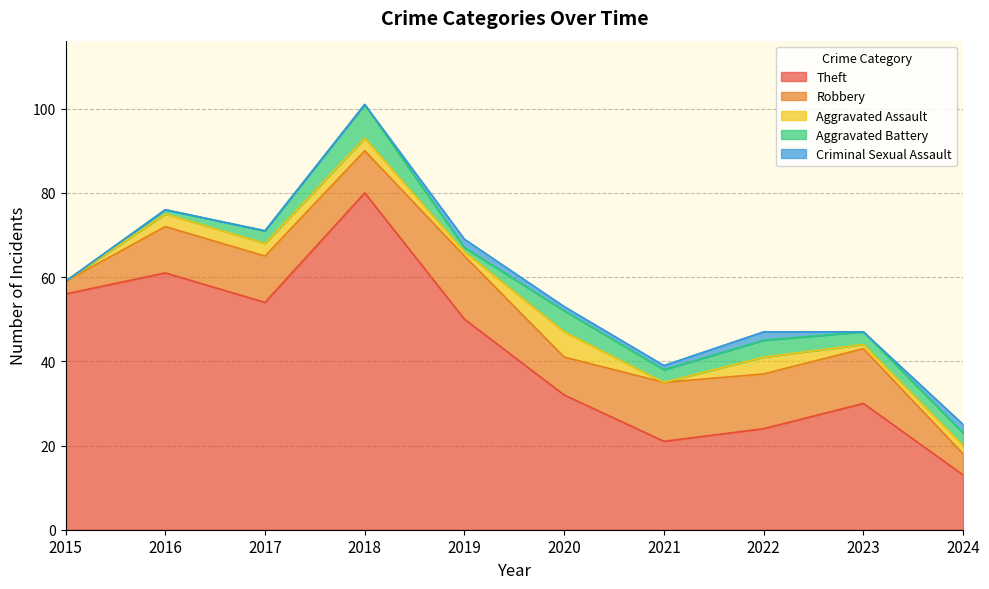

What are all the series names shown in the legend?

Theft, Robbery, Aggravated Assault, Aggravated Battery, Criminal Sexual Assault